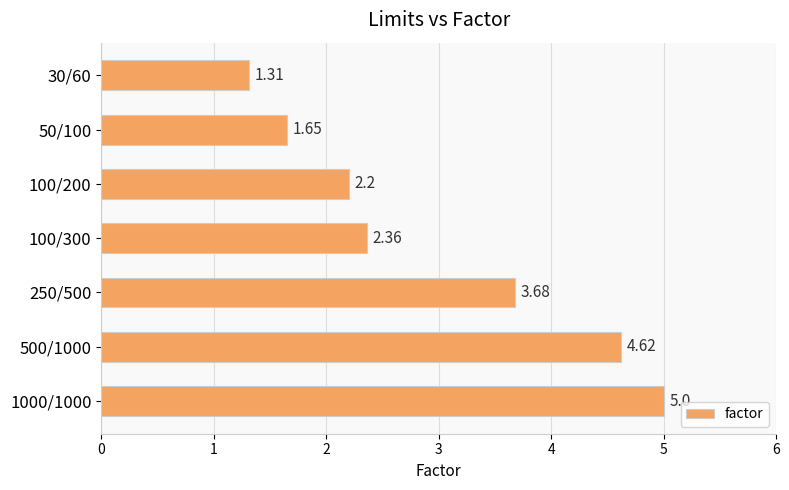

What is the sum of the values at 1000/1000 and 100/200?

7.2